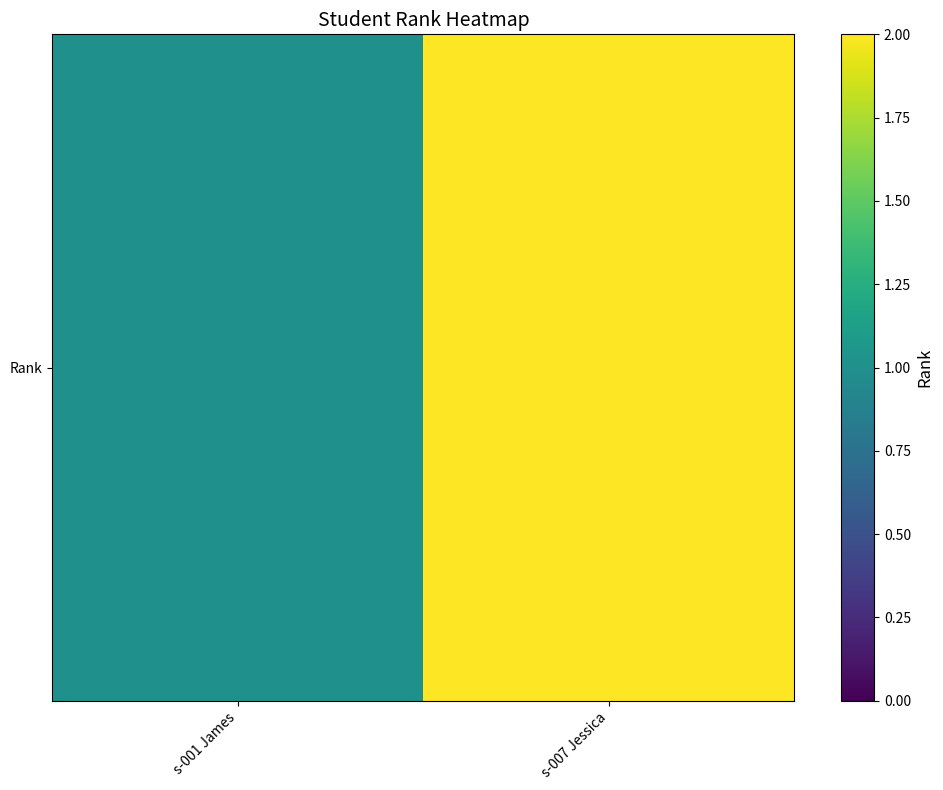

True or false: the data shows 3 at s-007 Jessica.

False